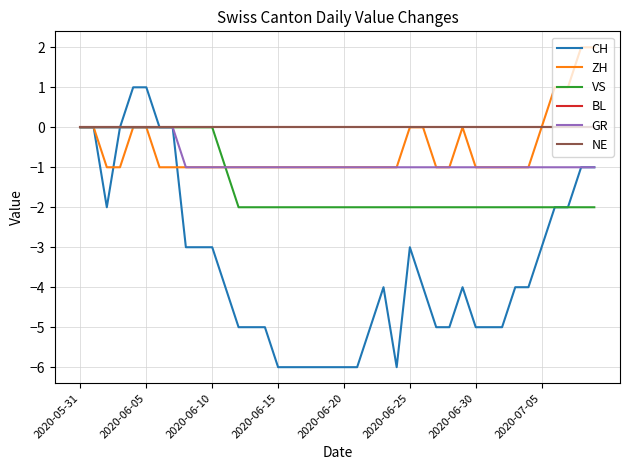

Count the number of categories in the chart.

40